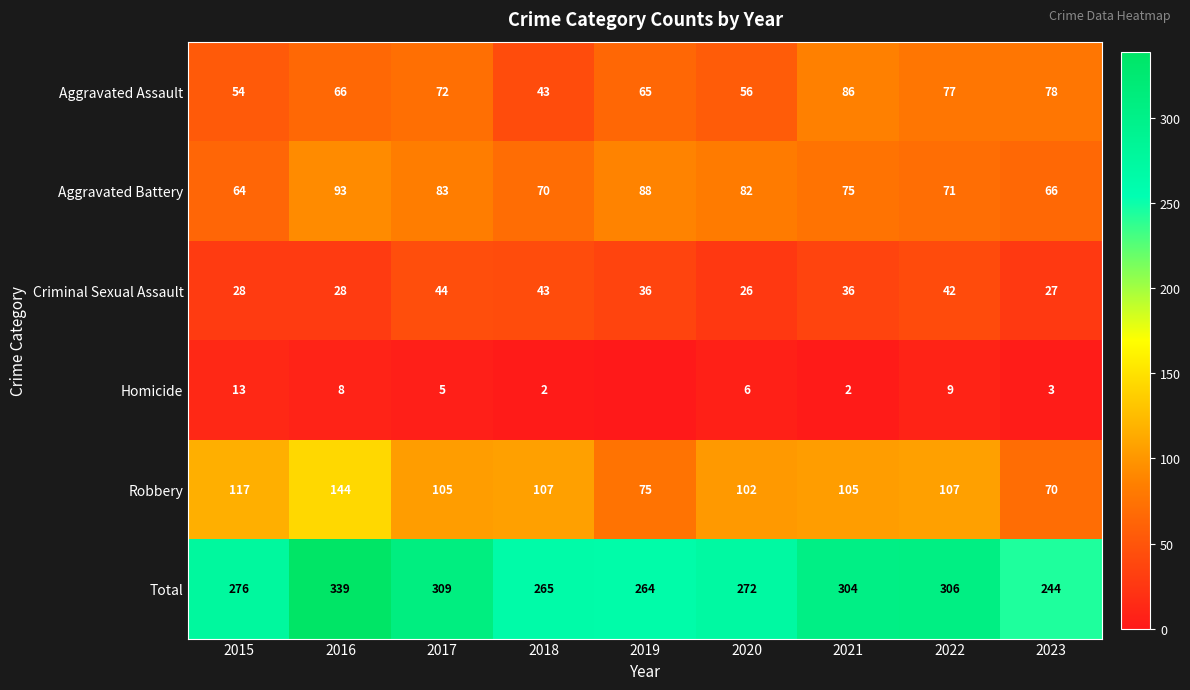

What is the total value across all series at 2021?

608